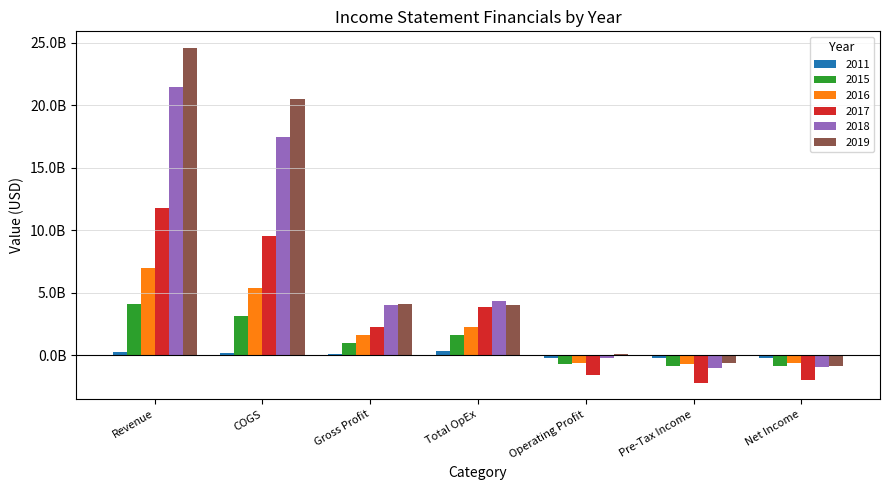

Does the chart contain stacked bars?

No